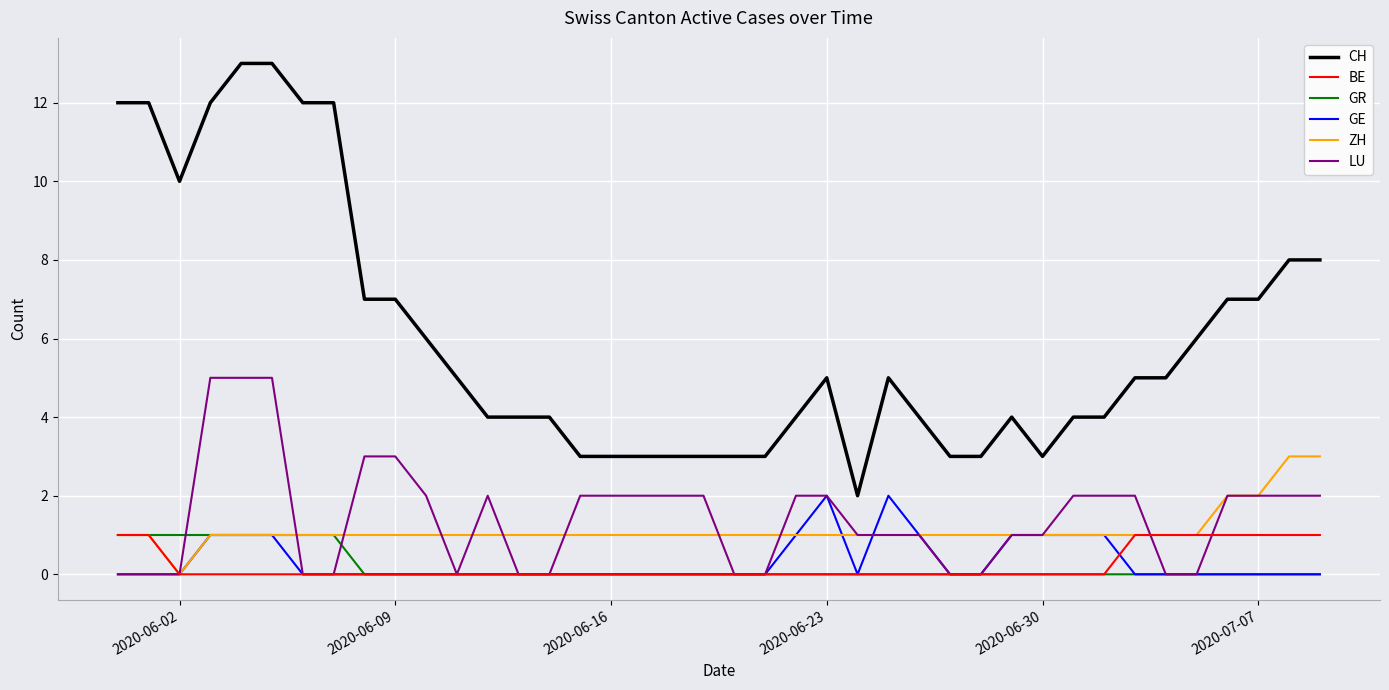

Which series has the largest total across all categories?

CH